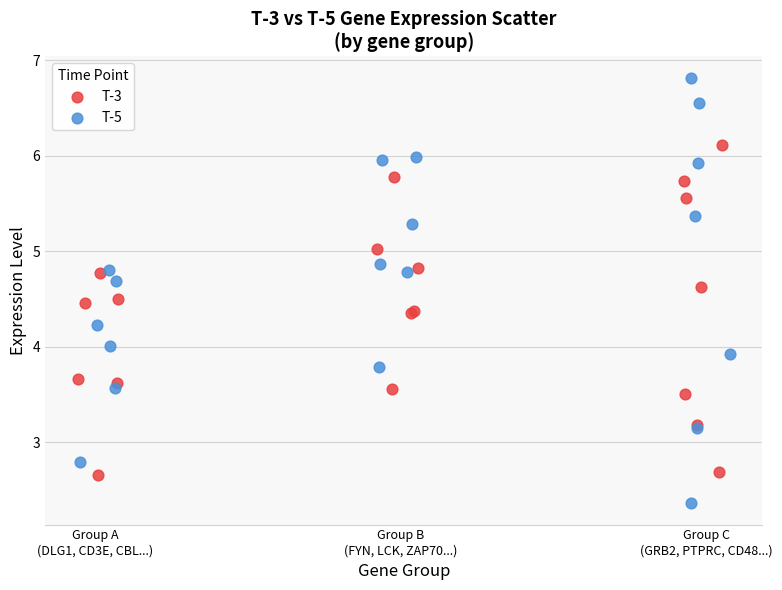

Which series contains the lowest Y value?

T-5